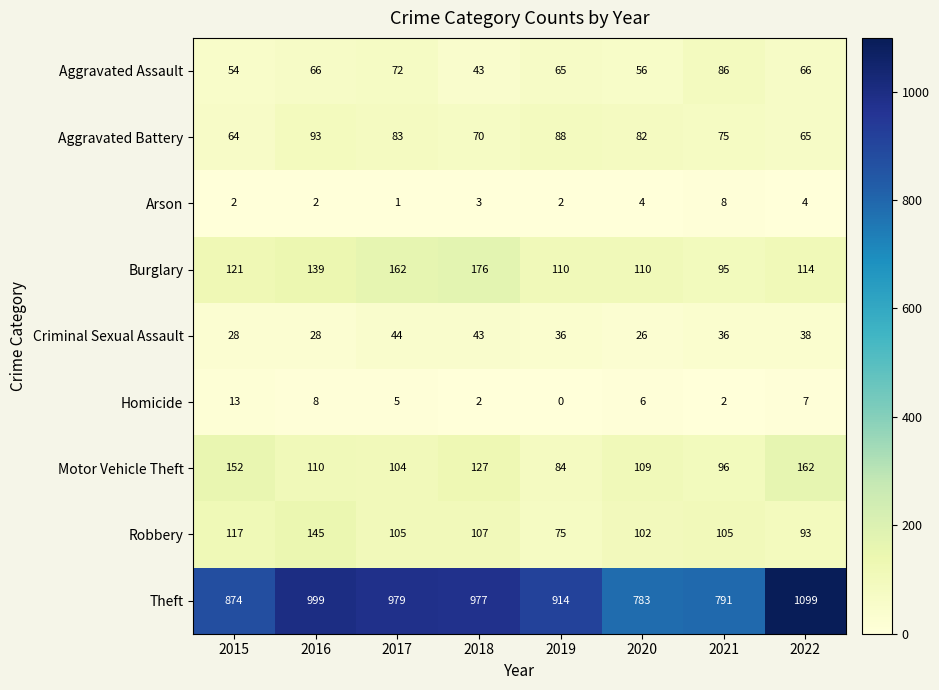

What is the sum of all Theft values?

7416